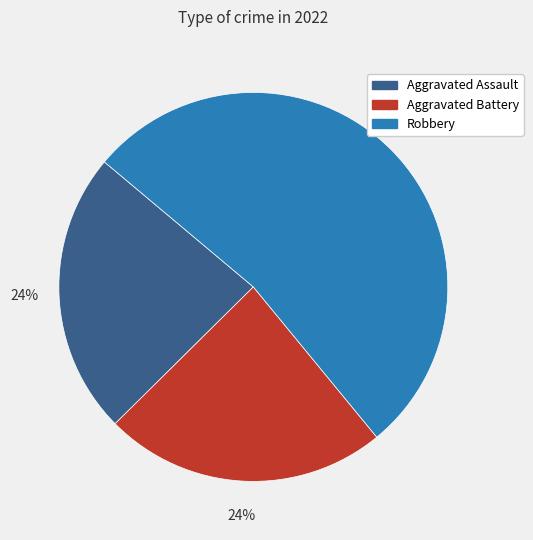

To the nearest percent, what is the average slice percentage?

33%